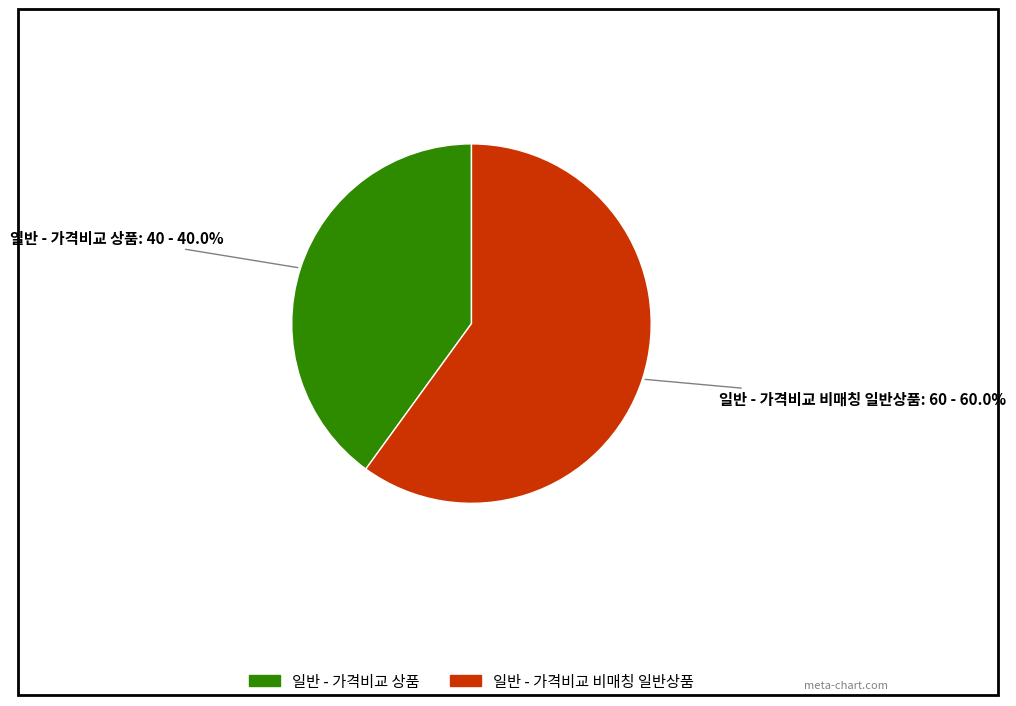

To the nearest percent, what is the average slice percentage?

50%